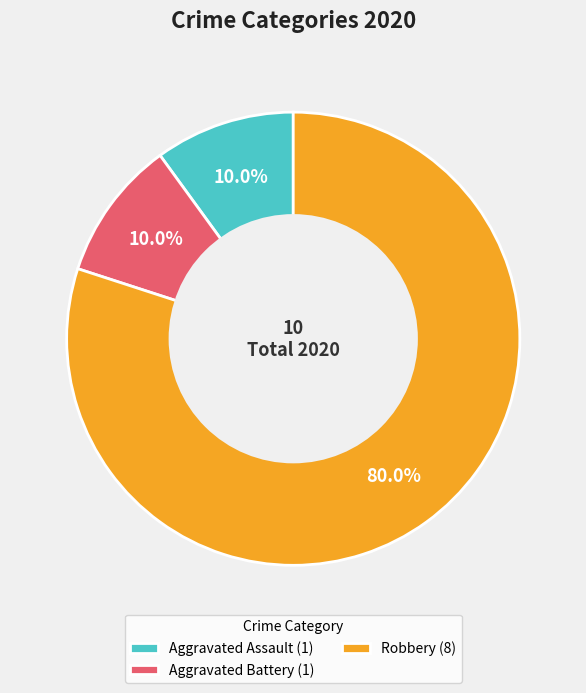

Which slice represents more than half of the pie?

Robbery